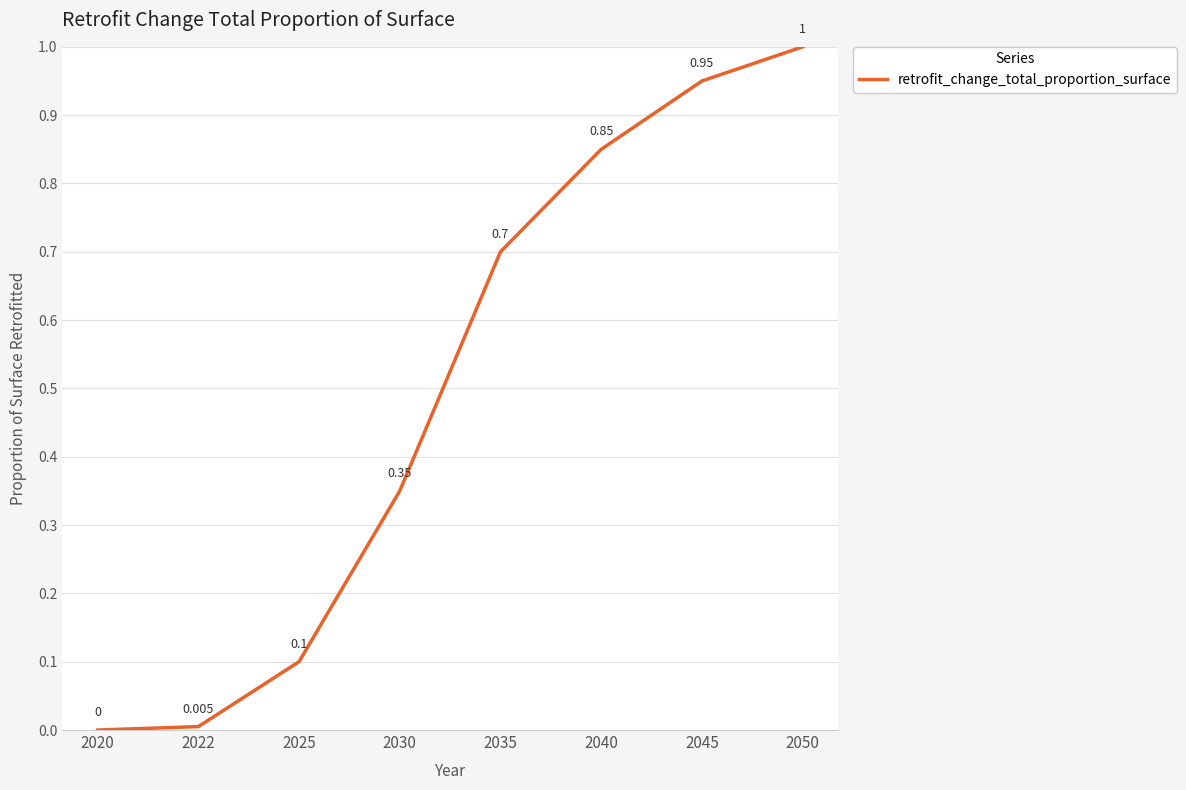

How many categories are shown in the chart?

8